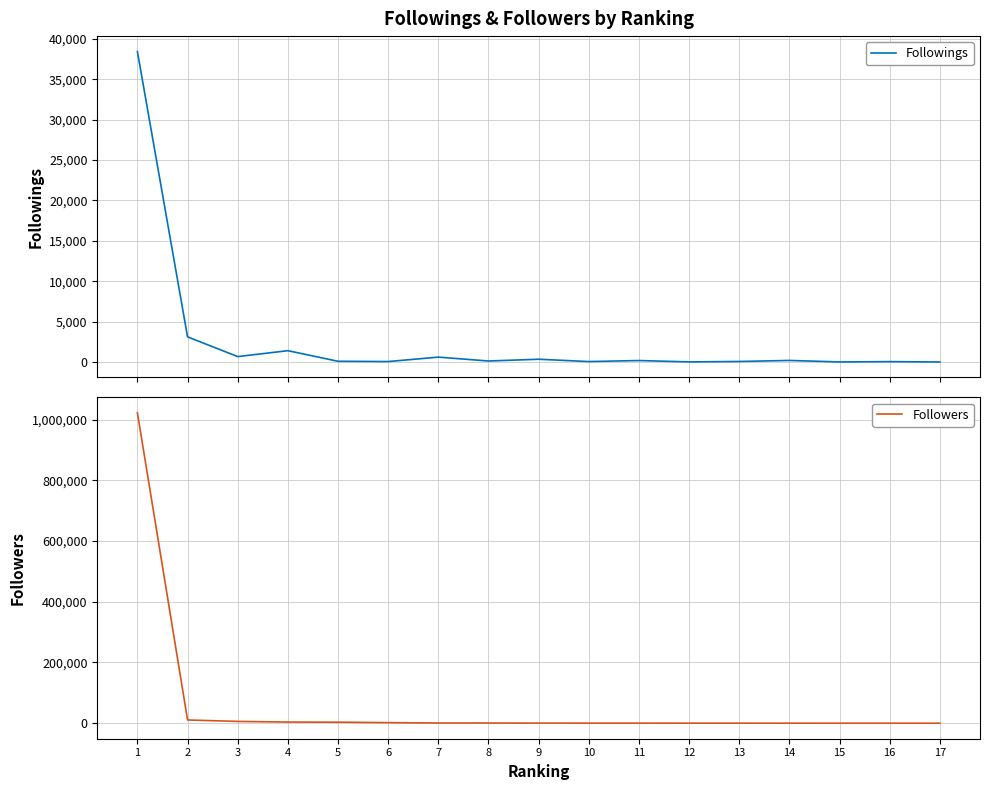

How many interior local peaks does the Followings series have?

6